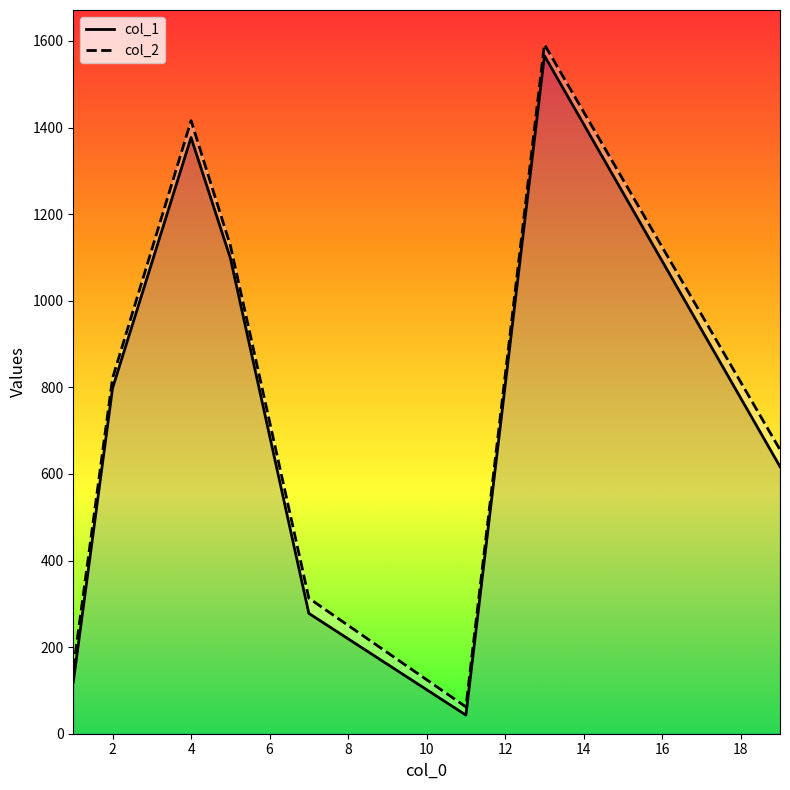

The col_1 series shows 798 at 2. True or false?

True